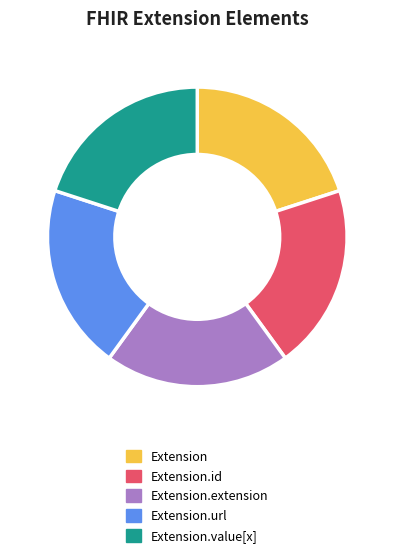

True or false: Extension.id accounts for 12% of the total.

False